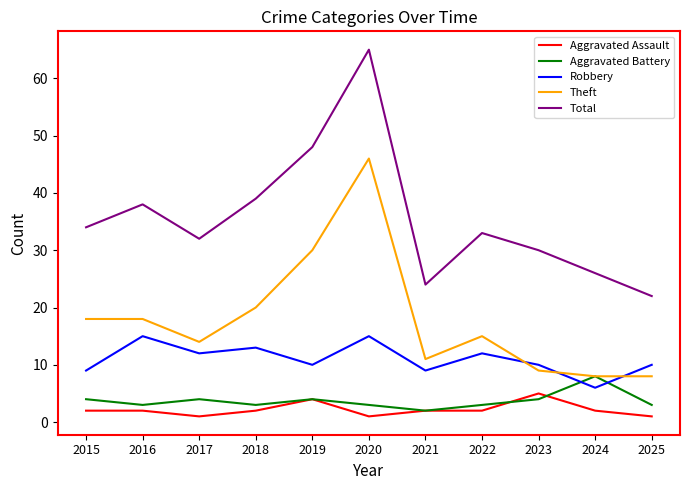

What is the difference between the Robbery values at 2024 and 2020?

9